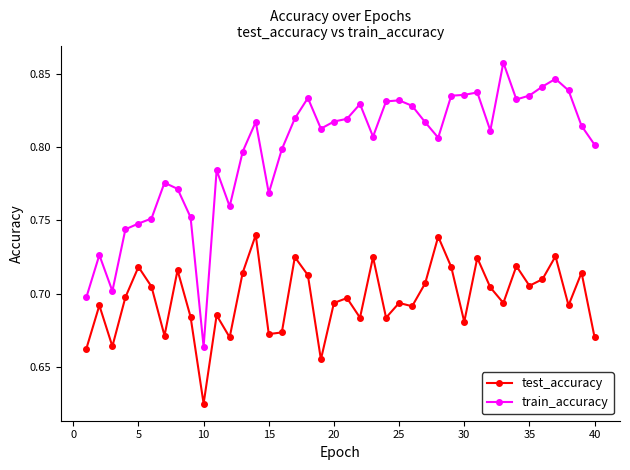

Which series has the largest total across all categories?

train_accuracy